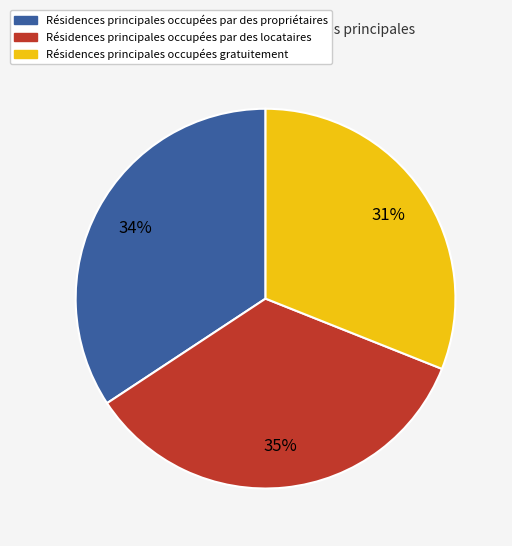

Is it true that Résidences principales occupées par des propriétaires is 34% of the pie?

True